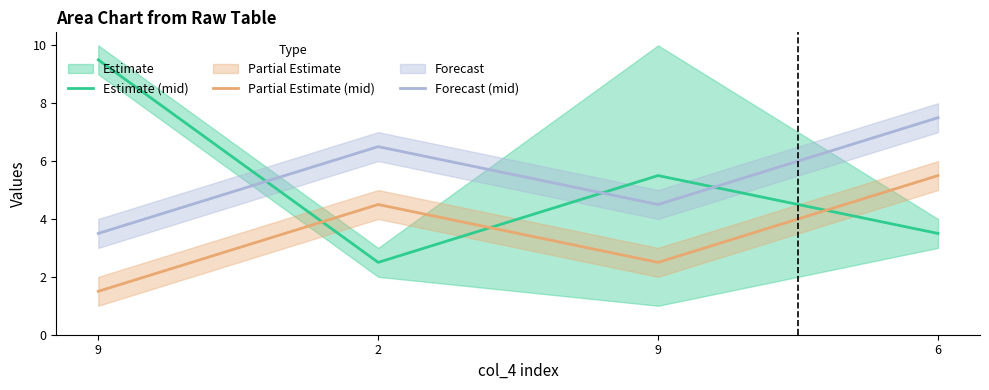

How many lines are shown in the chart?

3